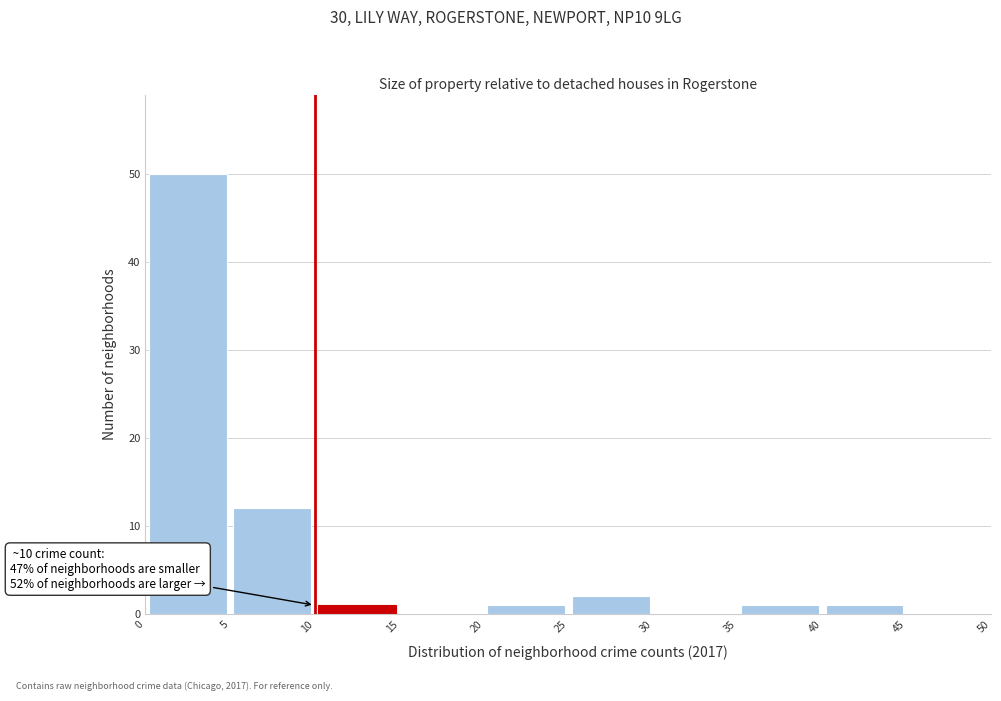

Over which range of the x-axis is the bar tallest?

0 to 5